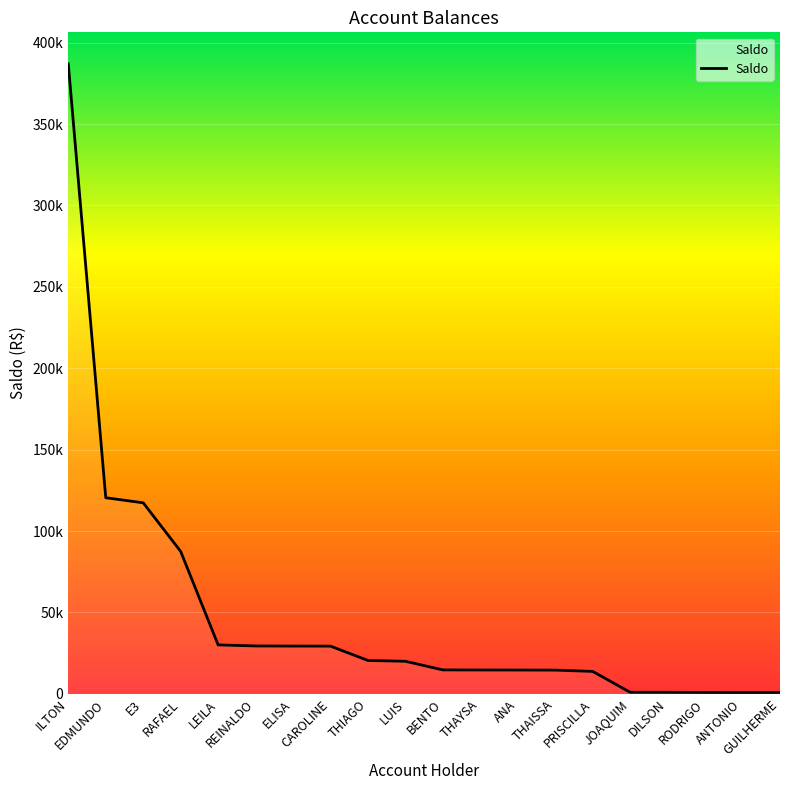

What is the label of the 6th point from the left?

REINALDO